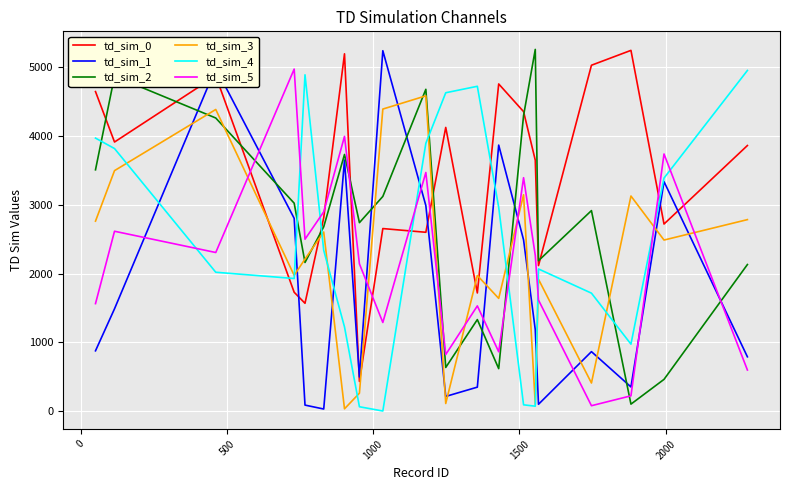

Which series has the largest total across all categories?

td_sim_0